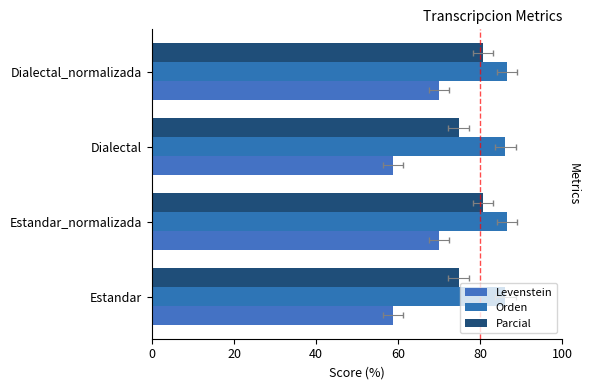

How many series are shown in this chart?

3